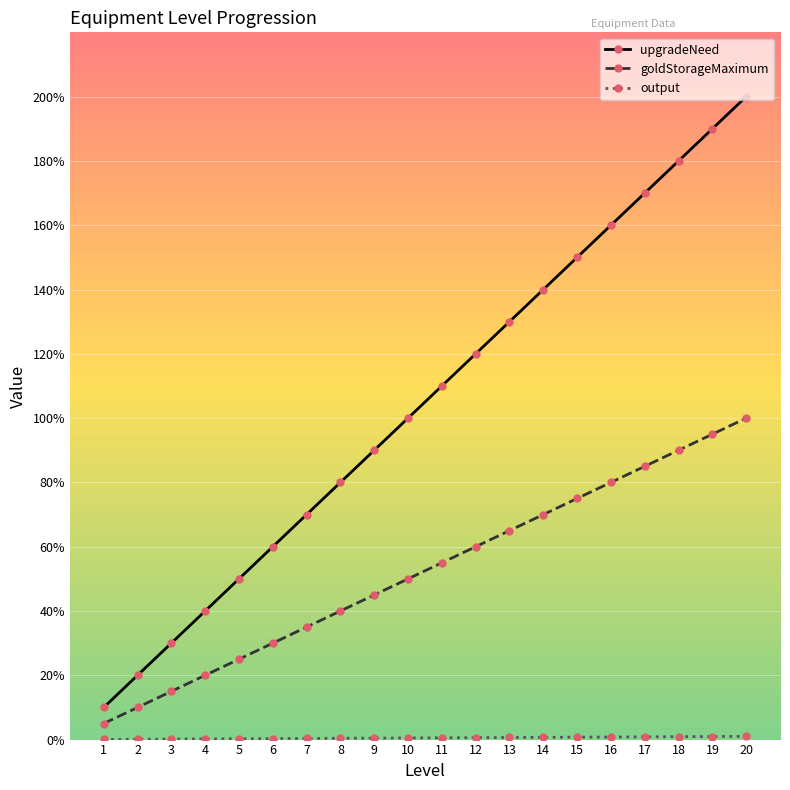

Where is output nearest to the value 52?

10